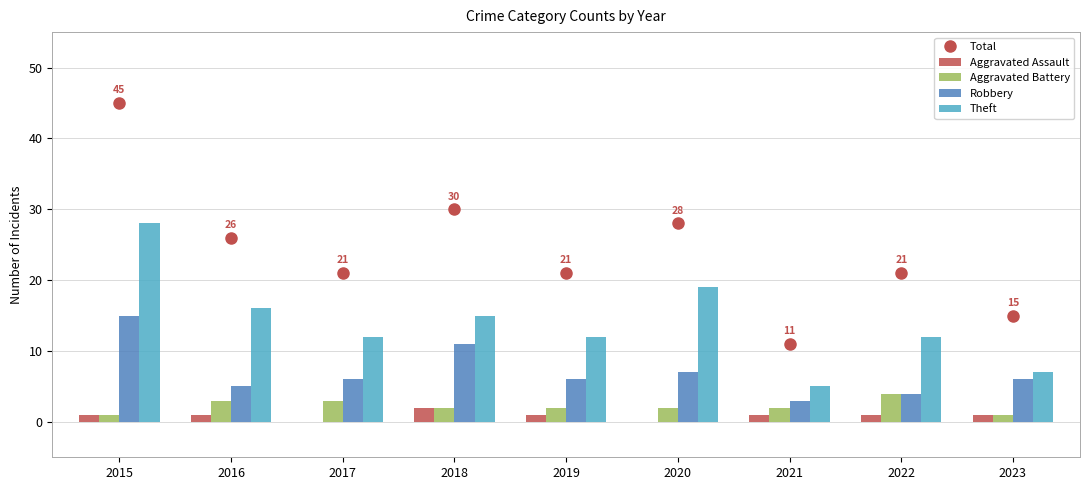

The Aggravated Assault series shows 1 at 2016. True or false?

True